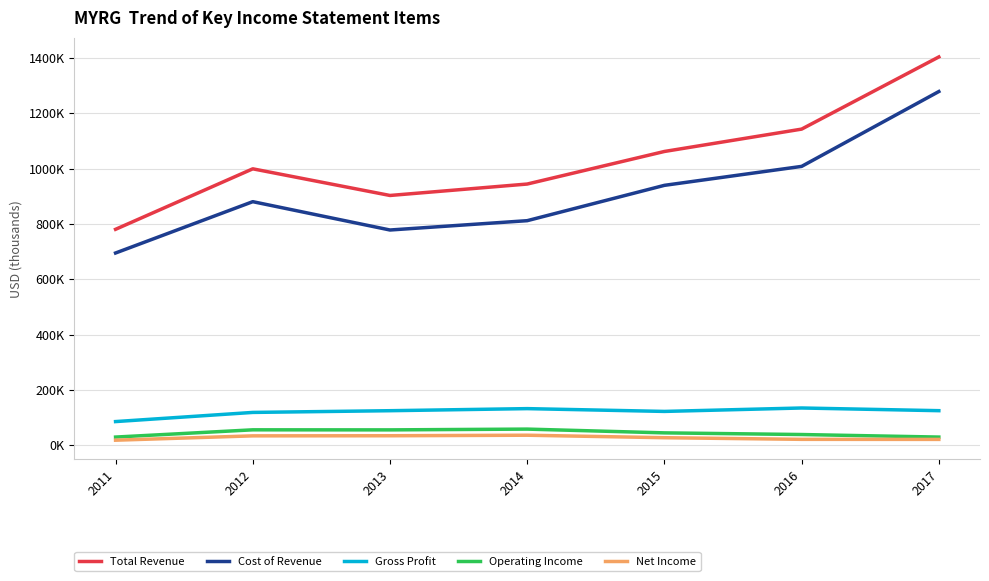

At 2015, list the series in order from largest to smallest.

Total Revenue, Cost of Revenue, Gross Profit, Operating Income, Net Income